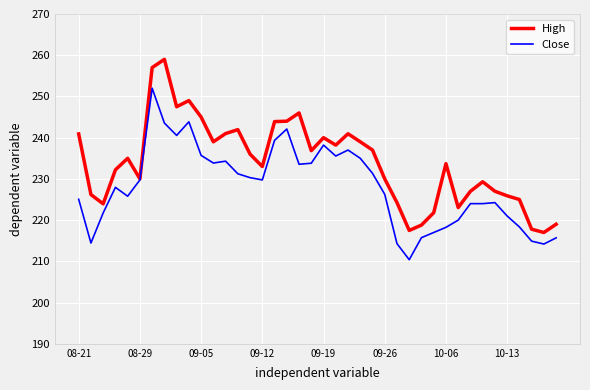

What is the lowest value of the Close series?

210.4